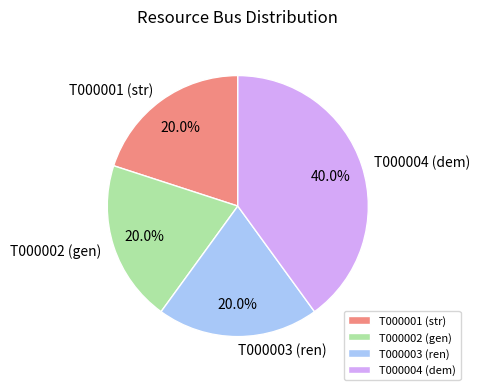

What percentage do T000003 (ren) and T000002 (gen) together represent?

40.0%